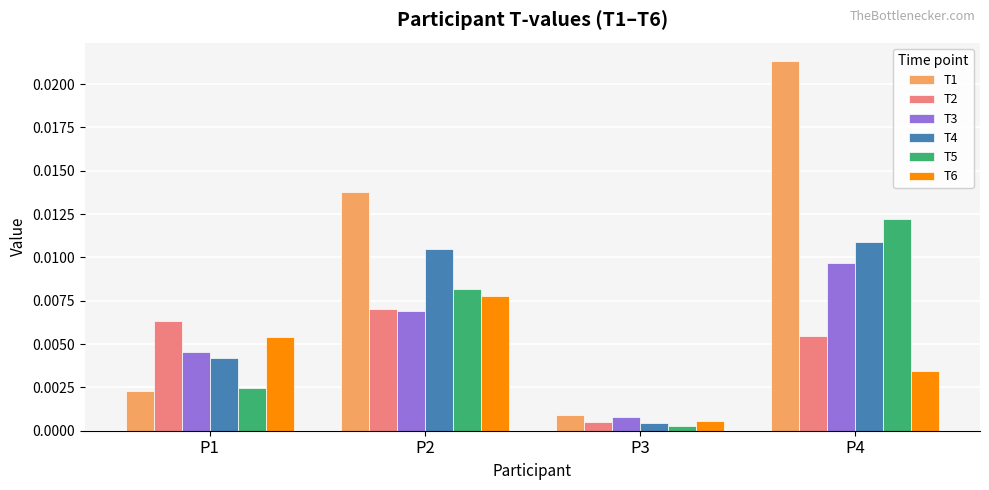

At which category is the sum across all series the highest?

P4